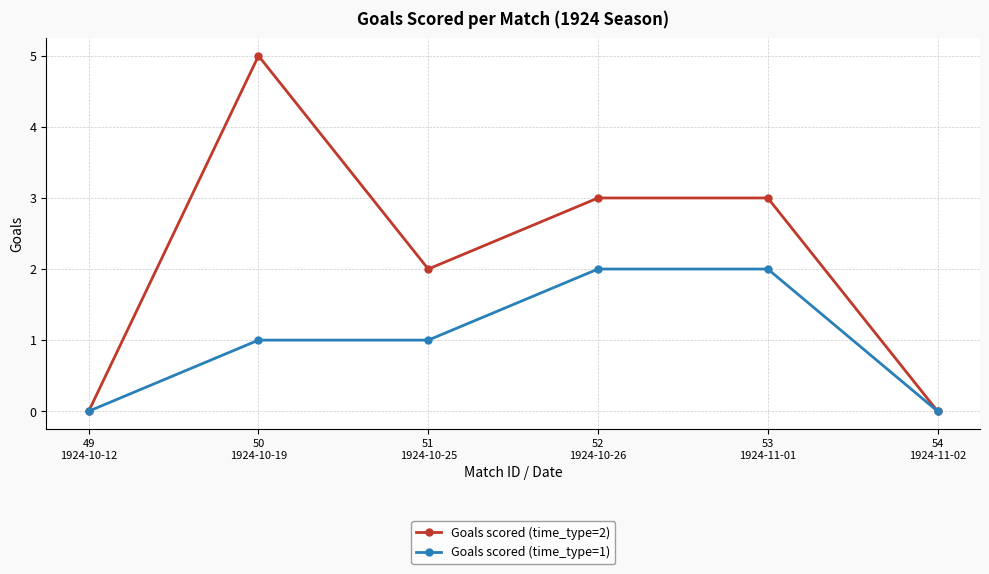

What is the sum of all Goals scored (time_type=1) values?

6